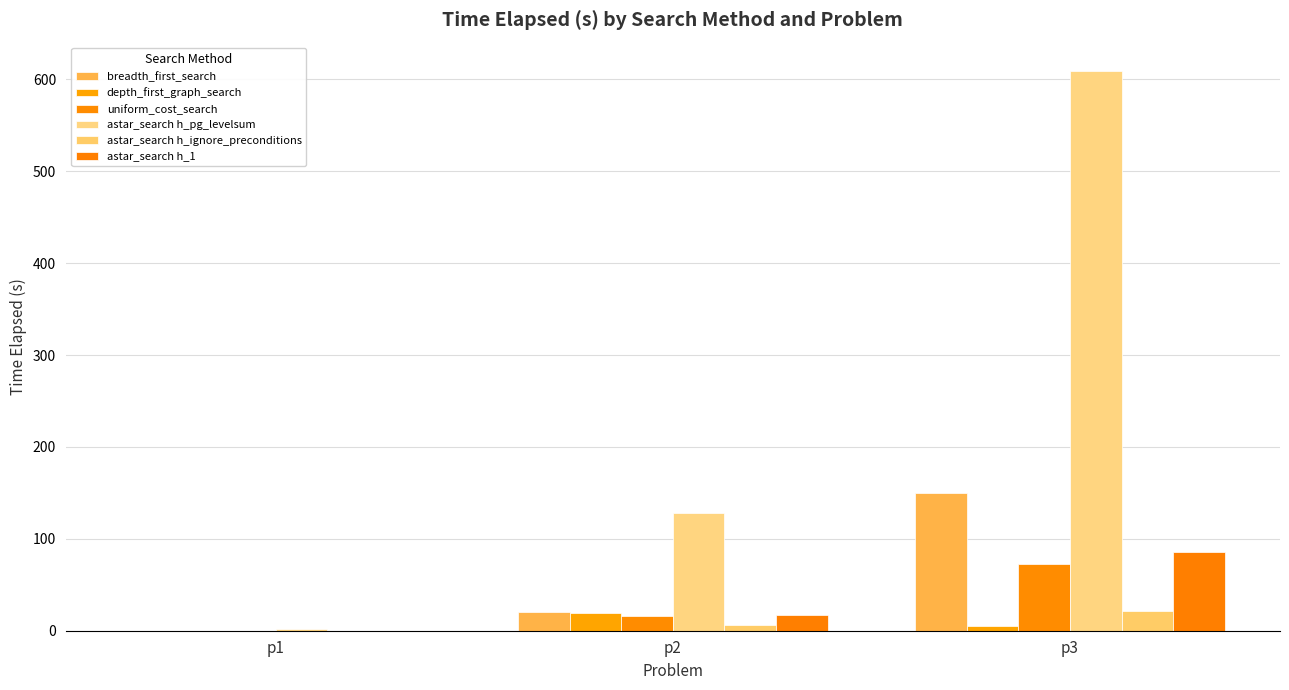

What is the approximate value of astar_search h_1 at p3?

86.0